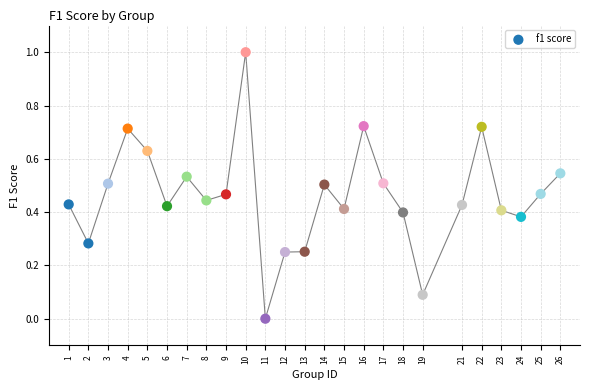

What is the range of Y values (max minus min)?

1.0